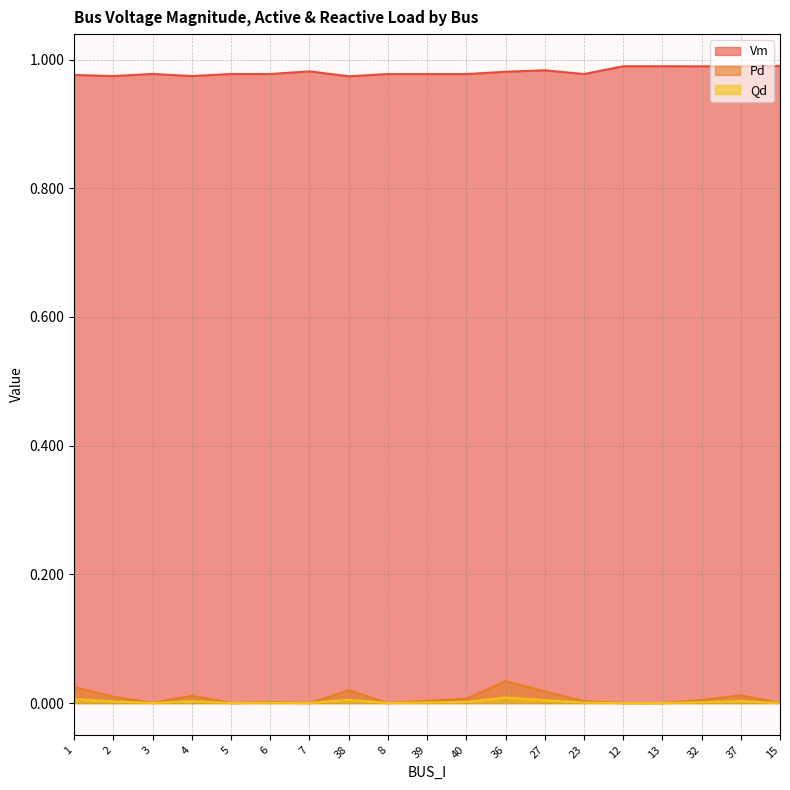

Is the value of Qd at 37 greater than the value of Pd at 36?

No